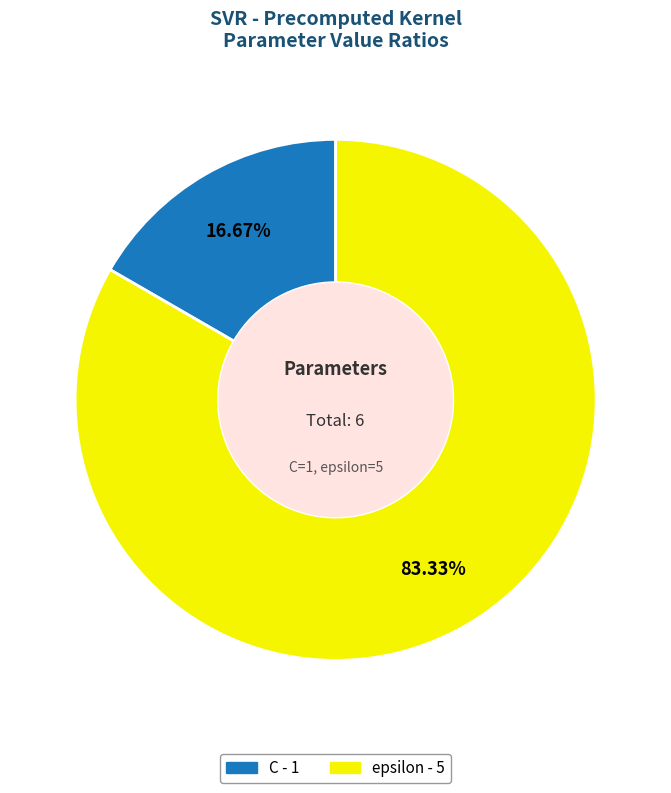

Does C account for over 50% of the chart?

No